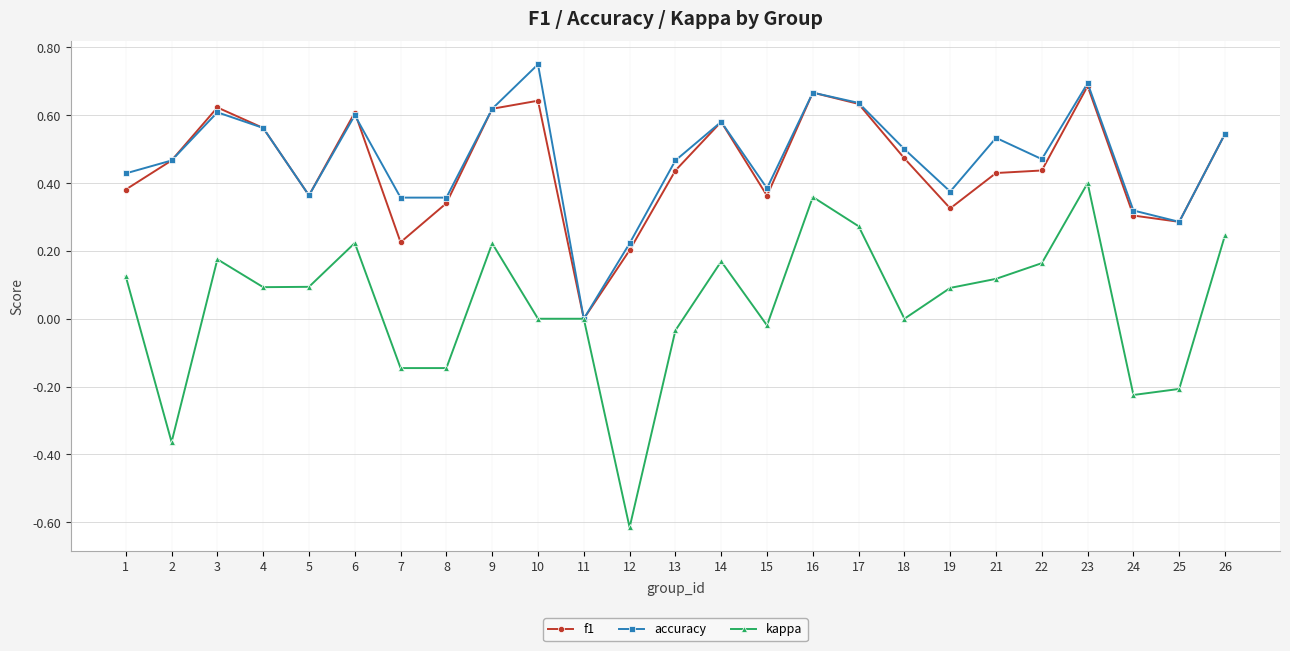

Which series changed the most between 8 and 12?

kappa